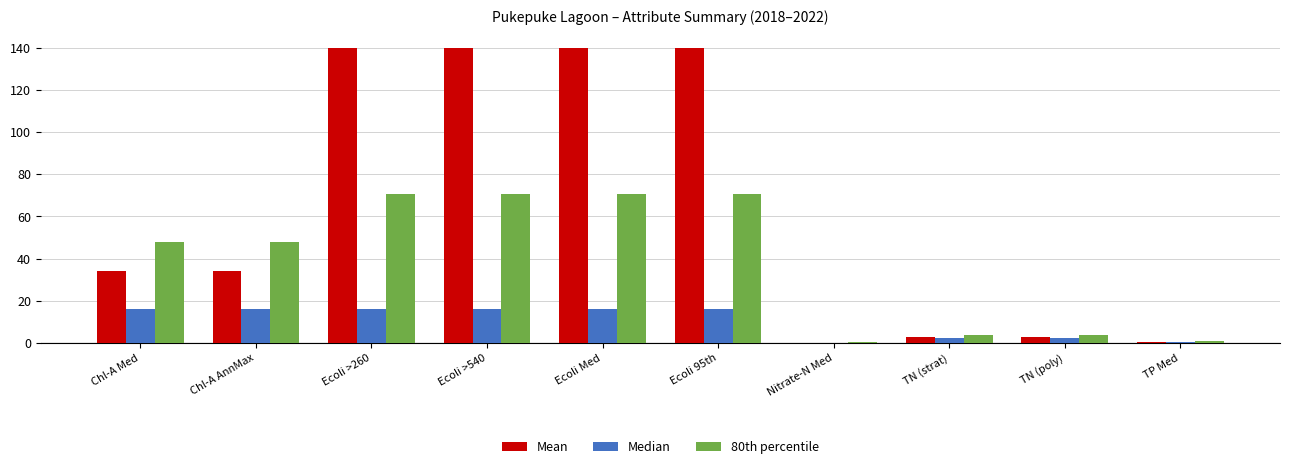

True or false: Median has a value of 25.9 at Ecoli >260.

False